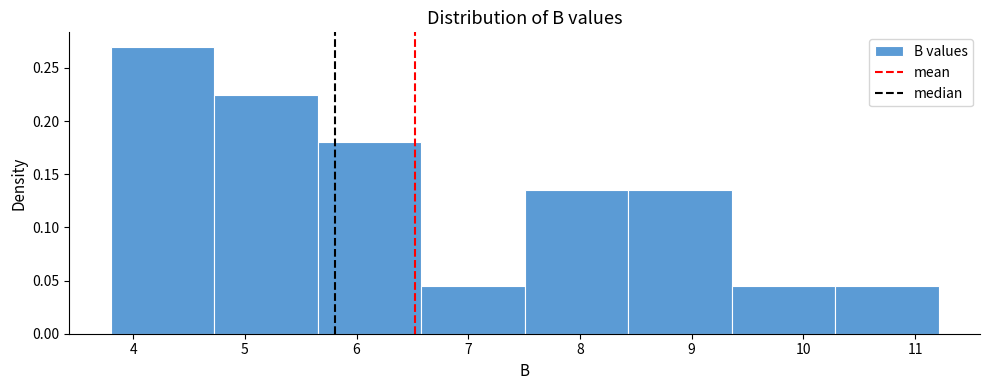

Reading left to right, list every bar in this chart as the range it spans on the x-axis followed by its height. Neither the bar edges nor the heights are printed on the chart, so give them approximately, as read against the axes.

3.8 to 4.7: 0.270
4.7 to 5.7: 0.225
5.7 to 6.6: 0.180
6.6 to 7.5: 0.045
7.5 to 8.4: 0.135
8.4 to 9.4: 0.135
9.4 to 10.3: 0.045
10.3 to 11.2: 0.045